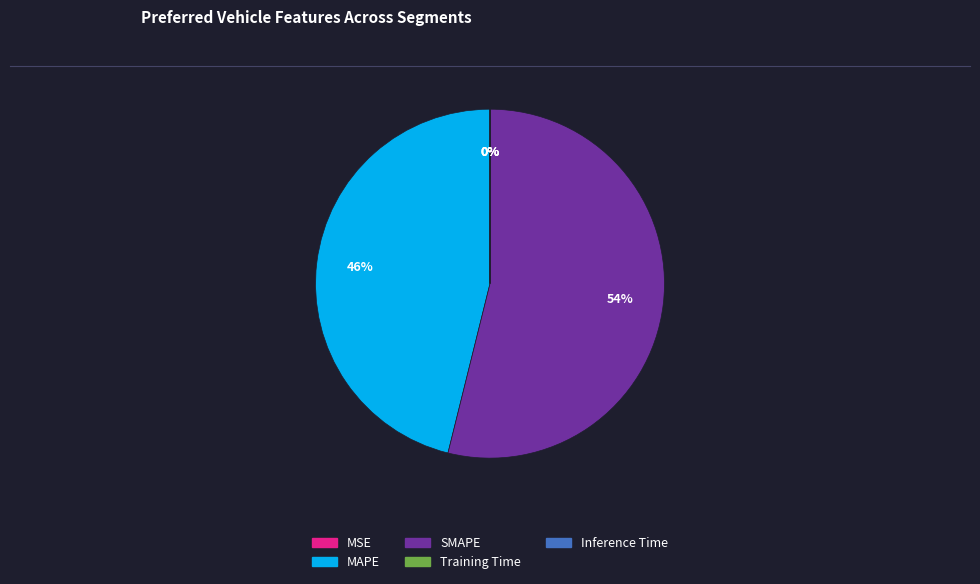

To the nearest percent, what is the average slice percentage?

20%